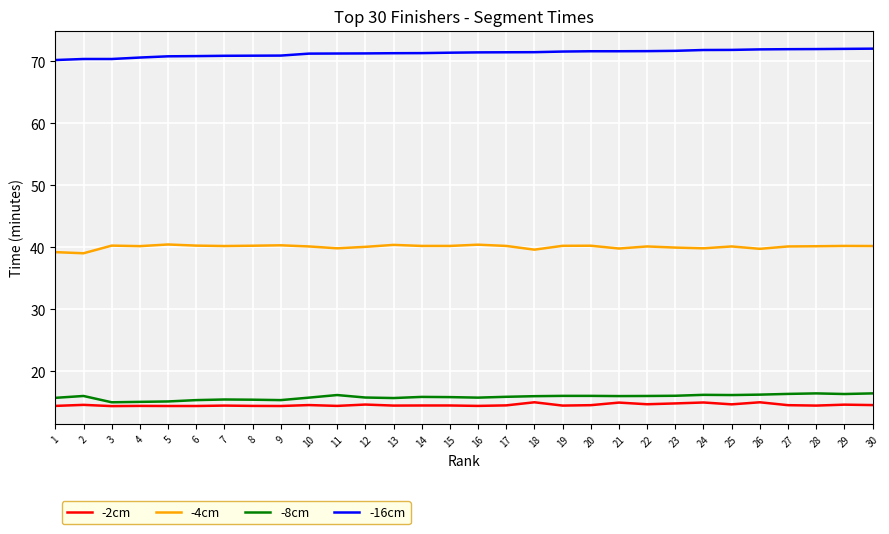

What is the smallest value displayed?

14.4